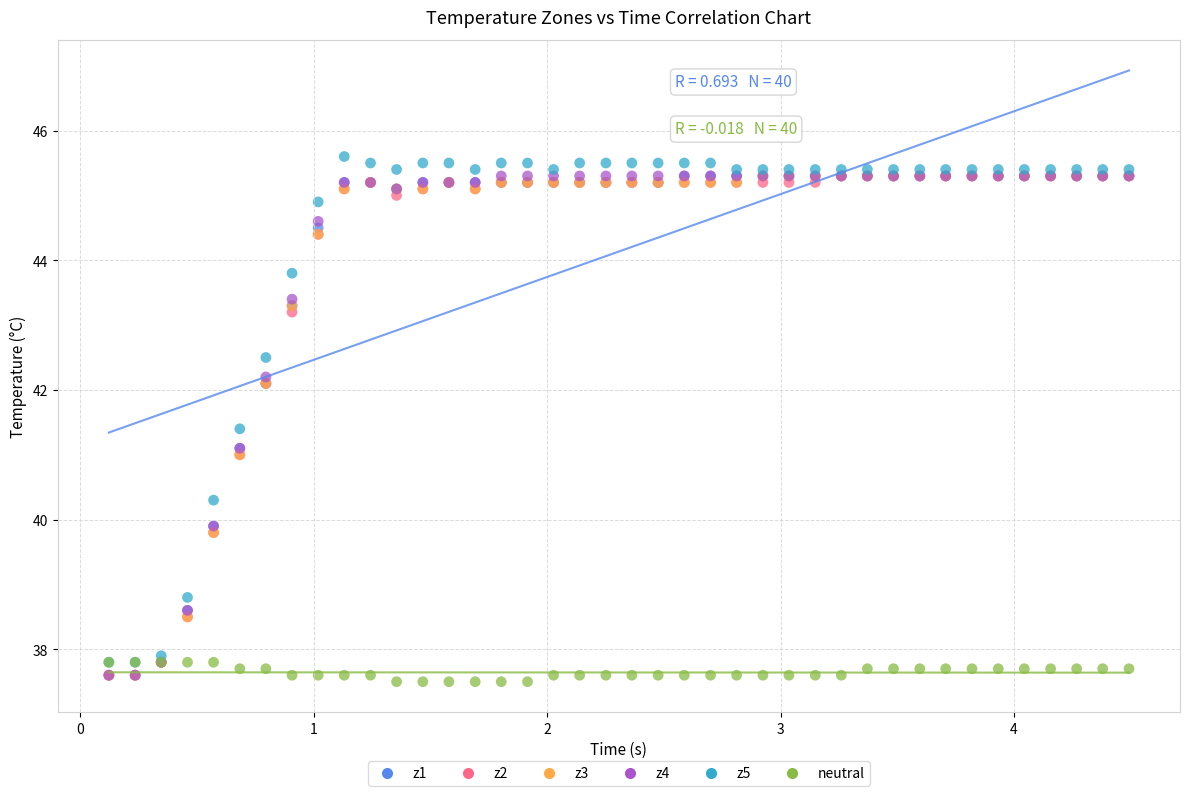

Which series contains the lowest Y value?

neutral